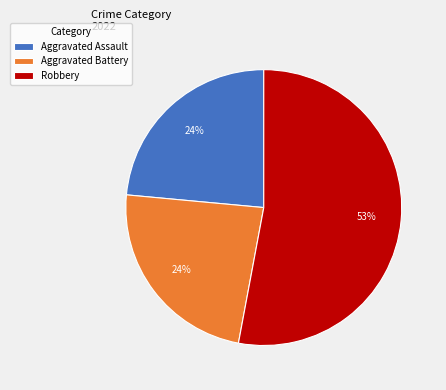

What is the majority slice?

Robbery